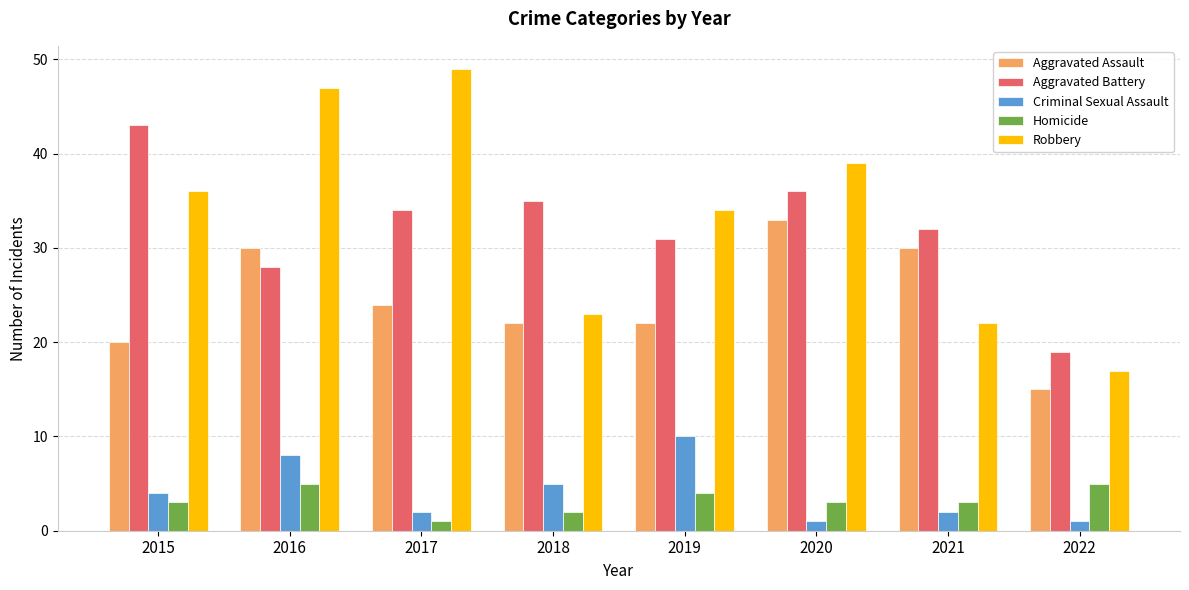

What are all the series names shown in the legend?

Aggravated Assault, Aggravated Battery, Criminal Sexual Assault, Homicide, Robbery